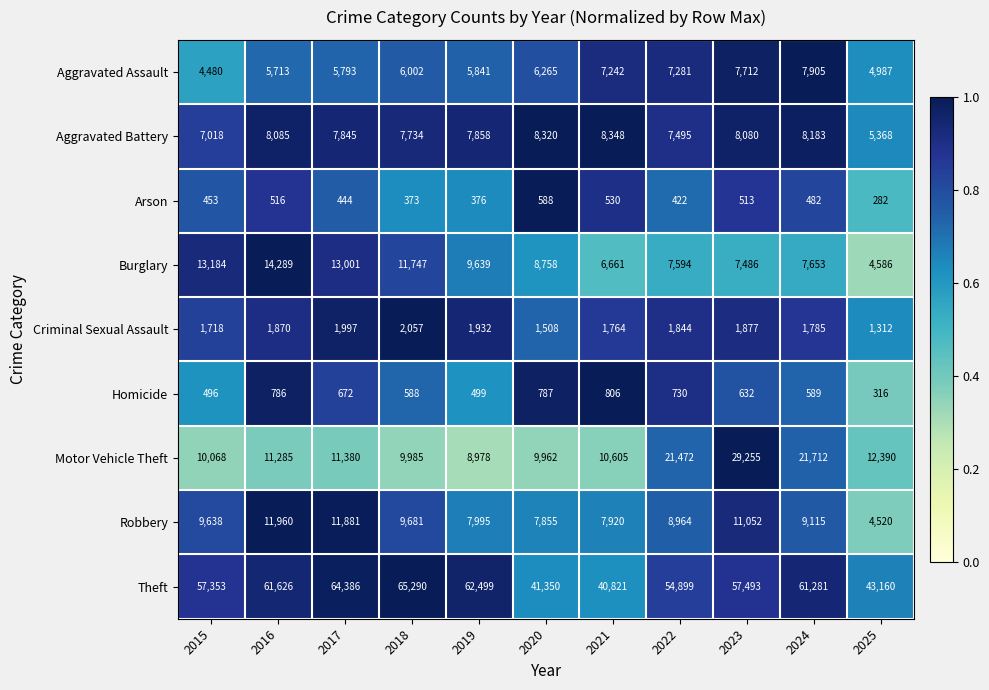

List the series in order of their peak value, highest first.

Theft, Motor Vehicle Theft, Burglary, Robbery, Aggravated Battery, Aggravated Assault, Criminal Sexual Assault, Homicide, Arson